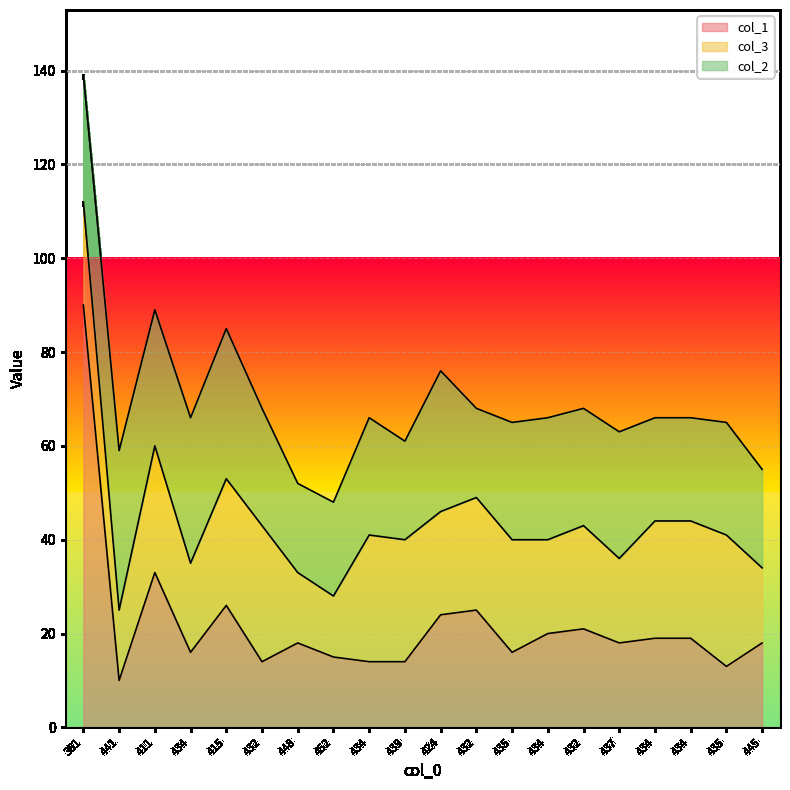

The col_3 series shows 13 at 452. True or false?

True